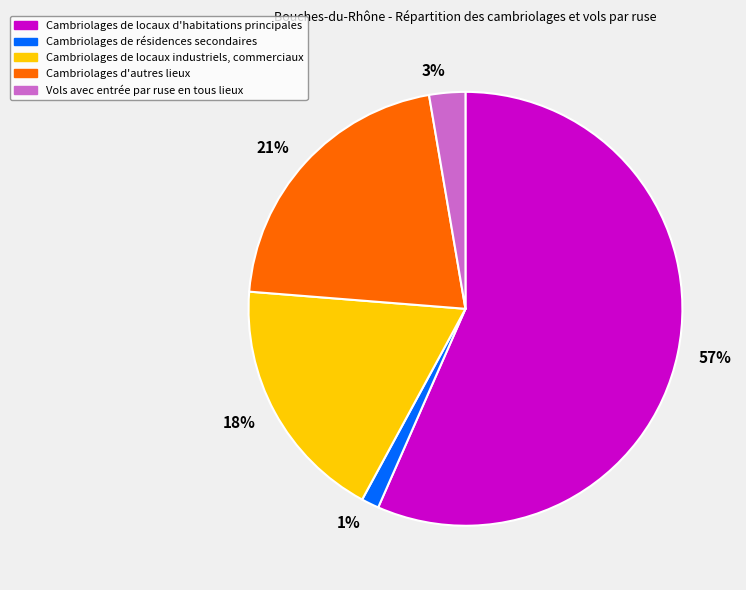

To the nearest percent, what is the average slice percentage?

20%